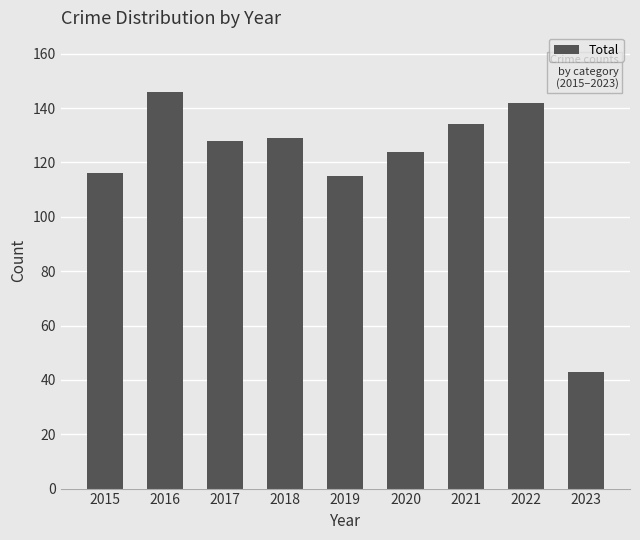

The chart shows a value of 22 at 2023. True or false?

False